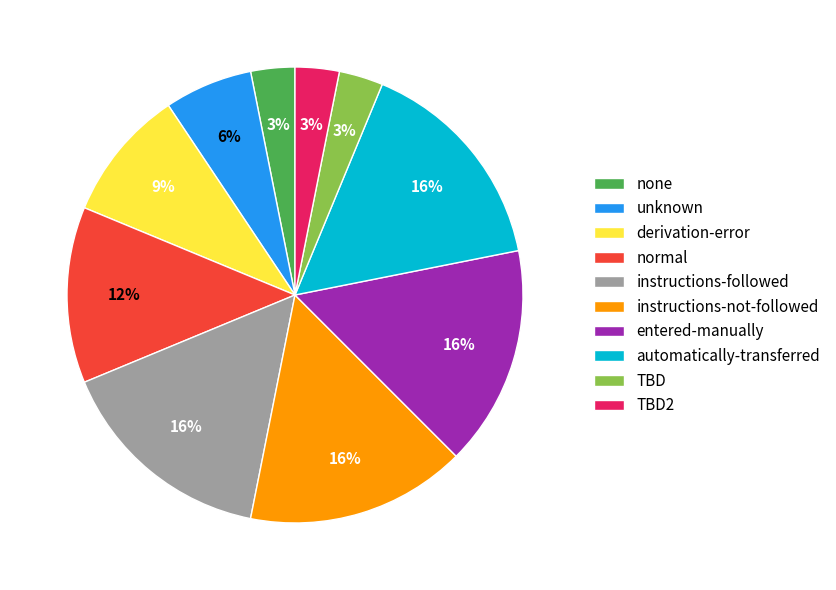

Is it true that instructions-not-followed is 16% of the pie?

True